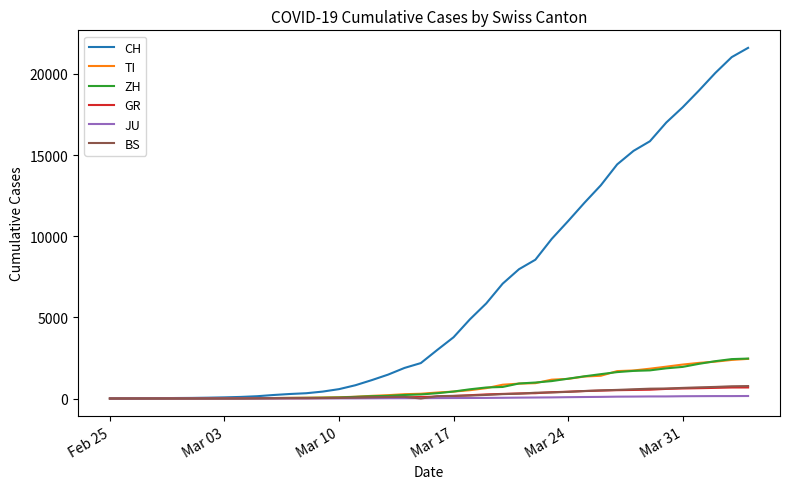

What is the maximum value shown in the chart?

21605